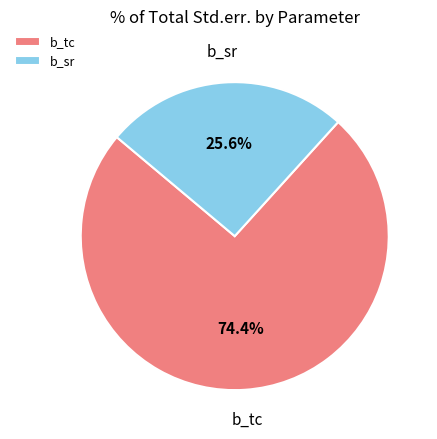

Which has a higher value, b_tc or b_sr?

b_tc